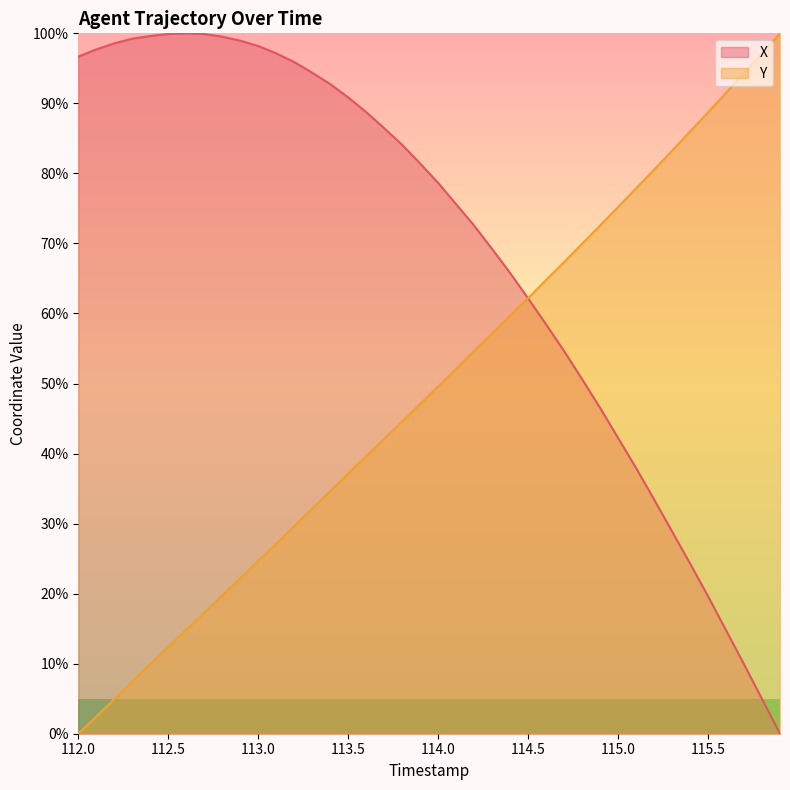

Between 115.5 and 115.7, which series saw the biggest shift?

X